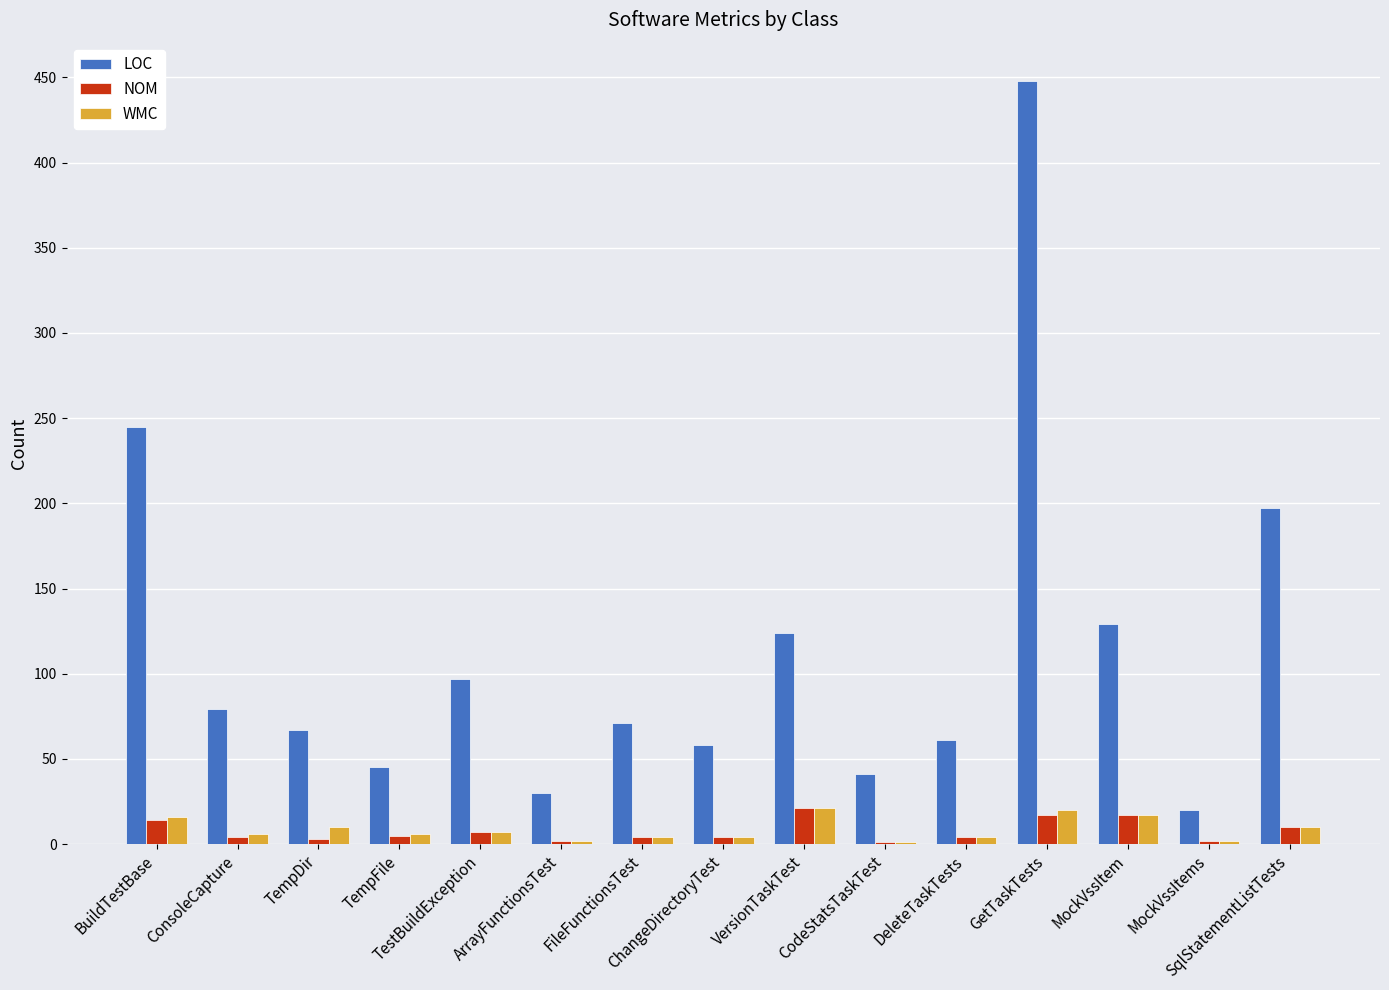

What is the sum of all NOM values?

115